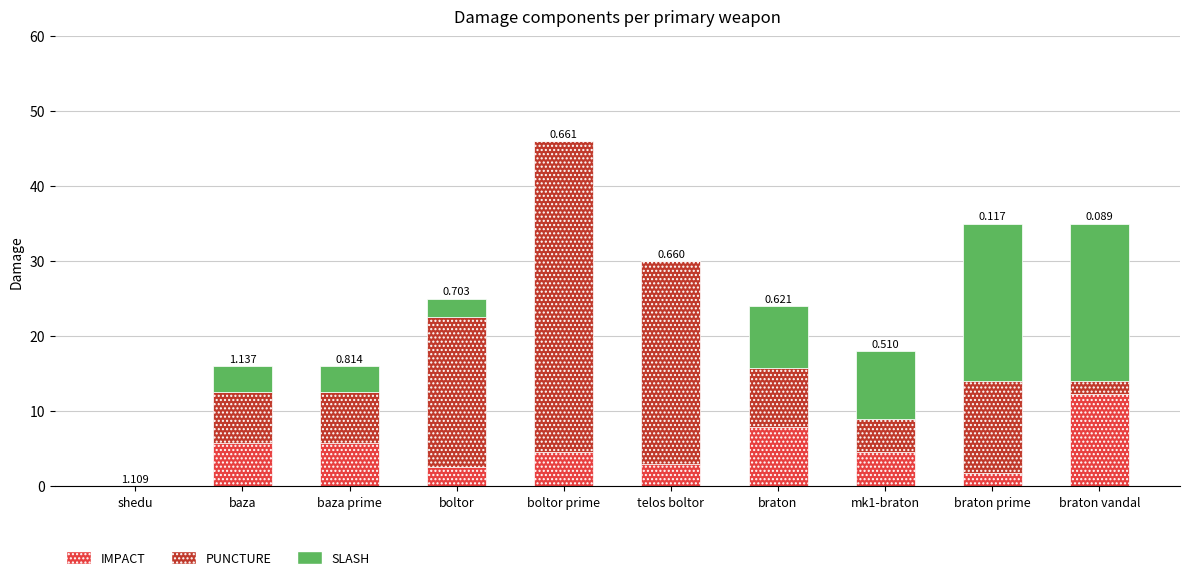

Which category has the highest value in the IMPACT series?

braton vandal